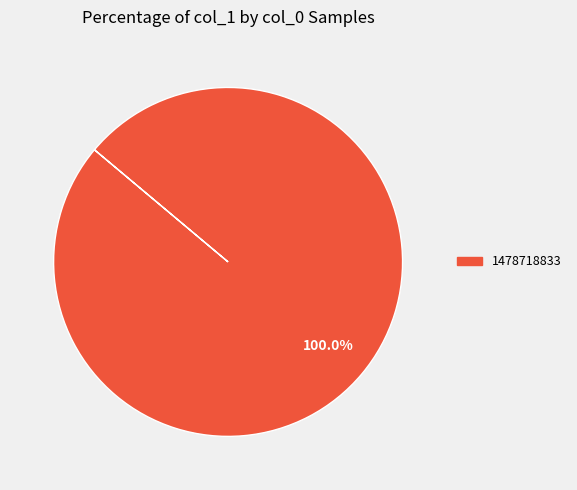

How many slices are in this pie chart?

1